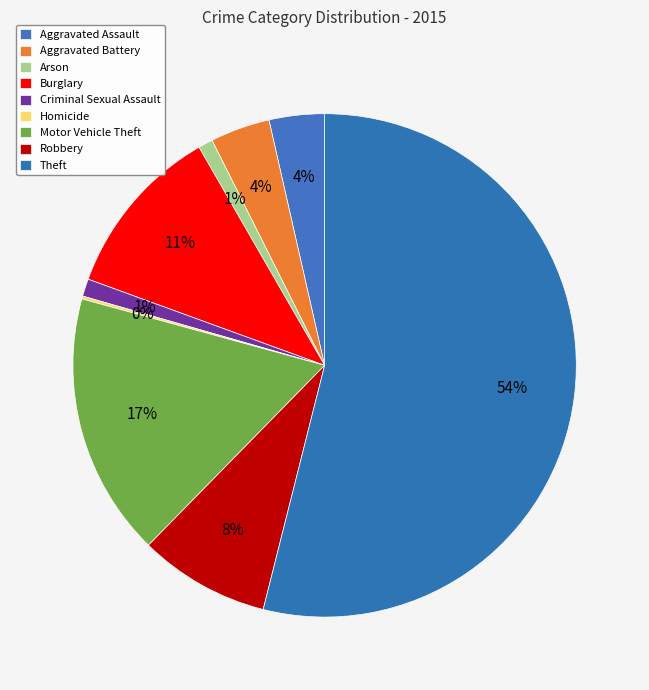

Is Criminal Sexual Assault the majority of the pie?

No